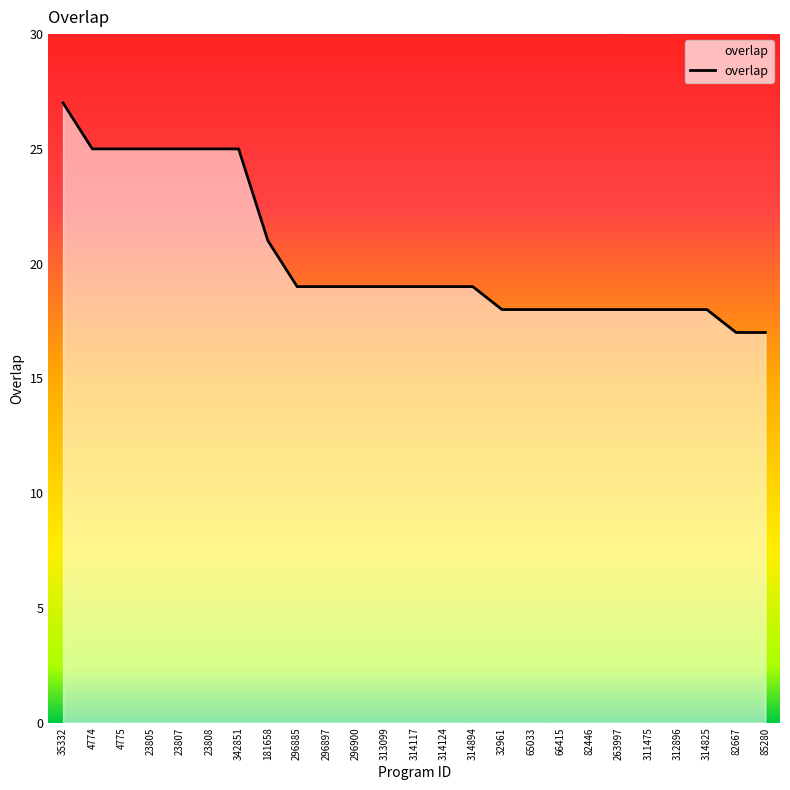

The value at 181658 is 21. True or false?

True